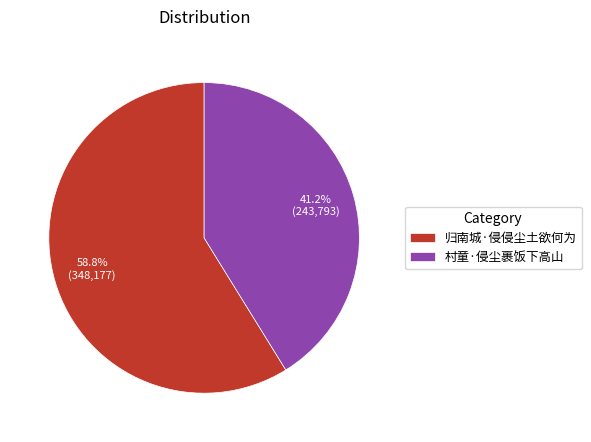

To the nearest percent, what percentage of the pie is 村童·侵尘裹饭下高山?

41%